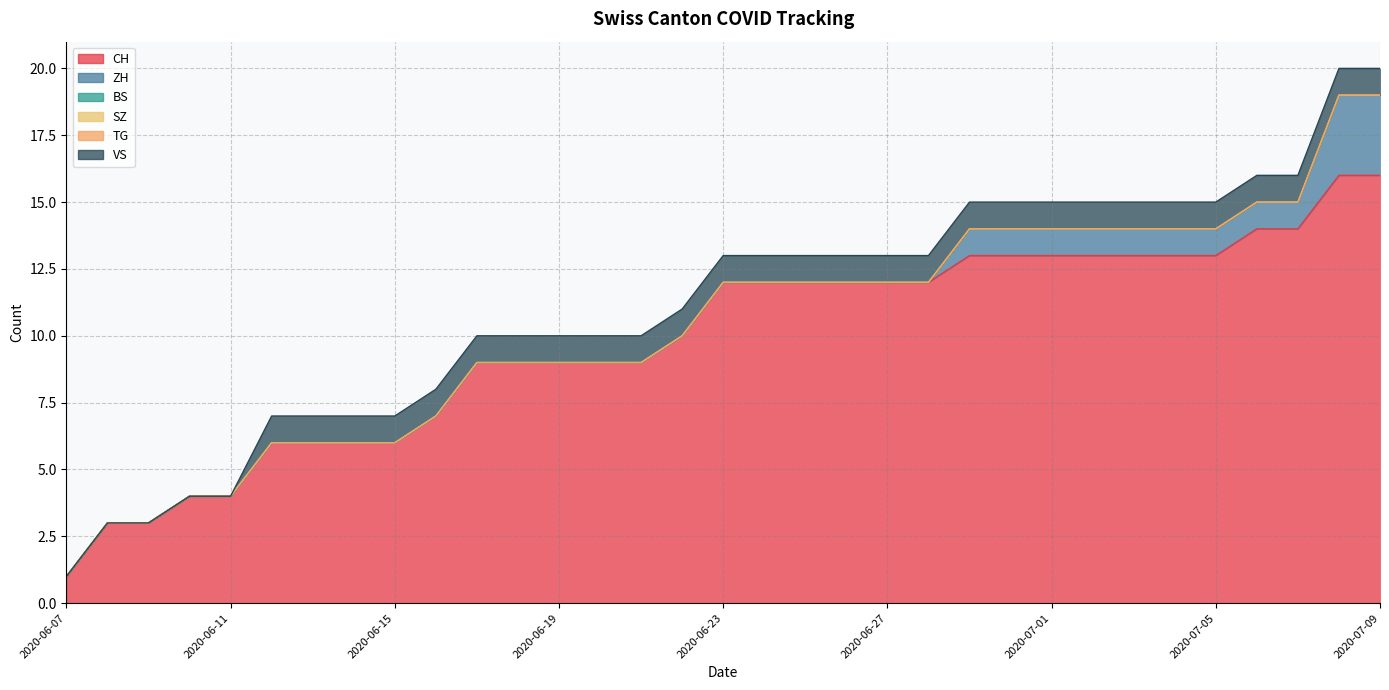

What is the difference between the maximum and minimum values in the VS series?

1